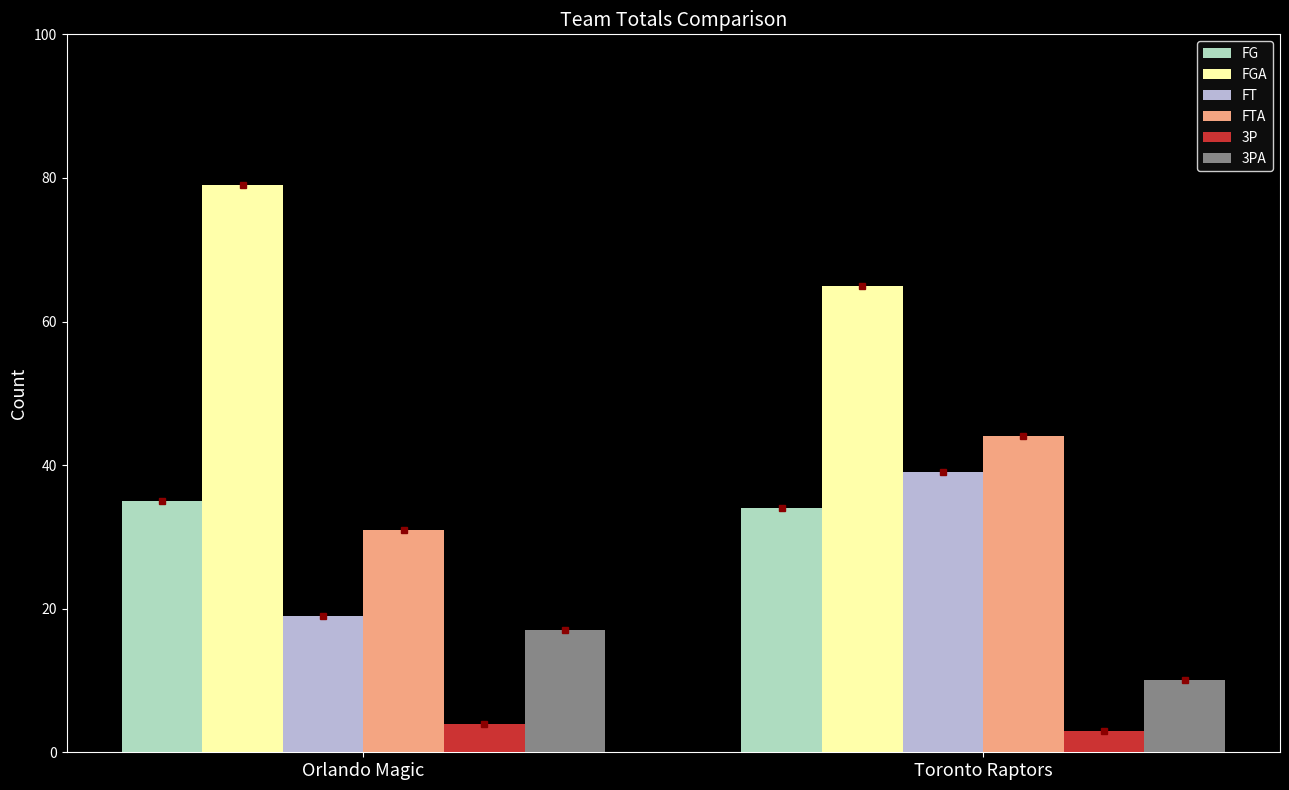

How many categories are shown in the chart?

2